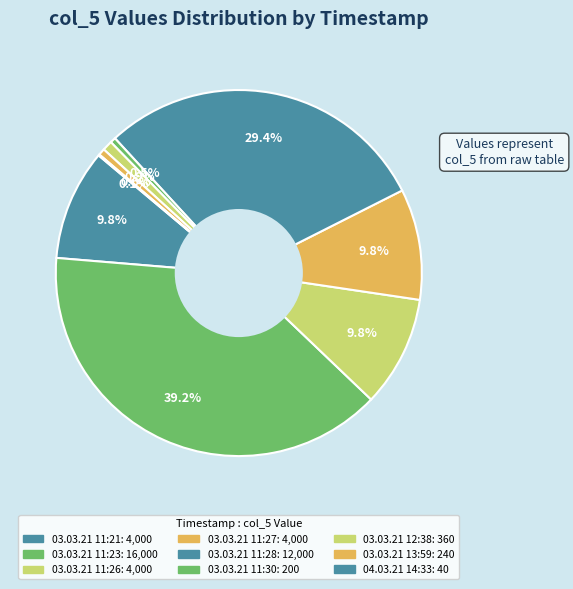

To the nearest percent, what is the combined percentage of 03.03.21 13:59 and 03.03.21 12:38?

1%